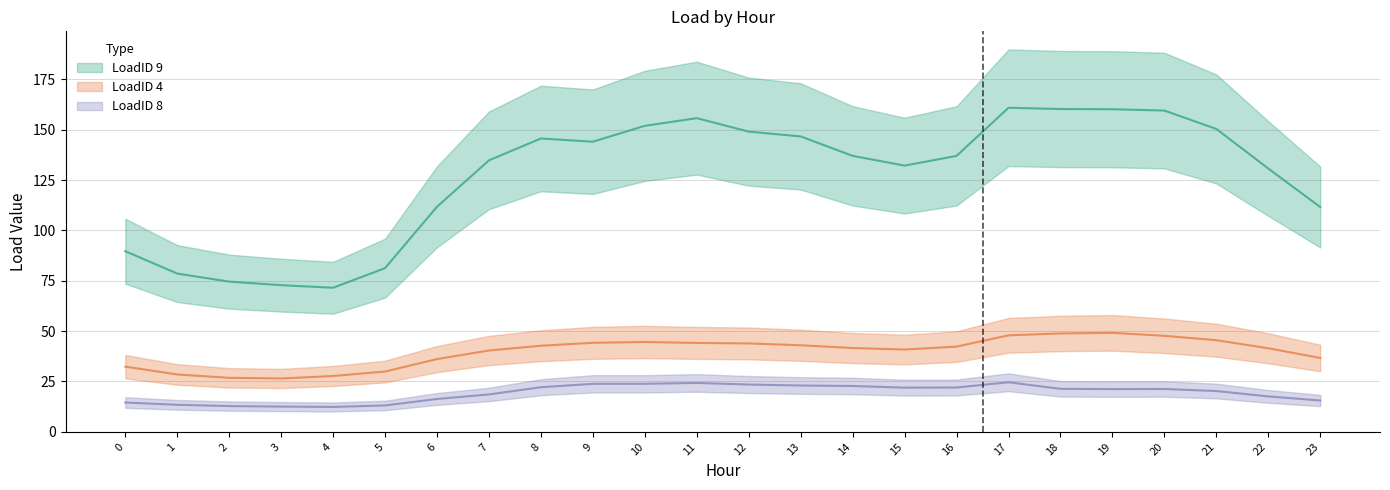

True or false: LoadID 8 has a value of 18.6 at 7.

True